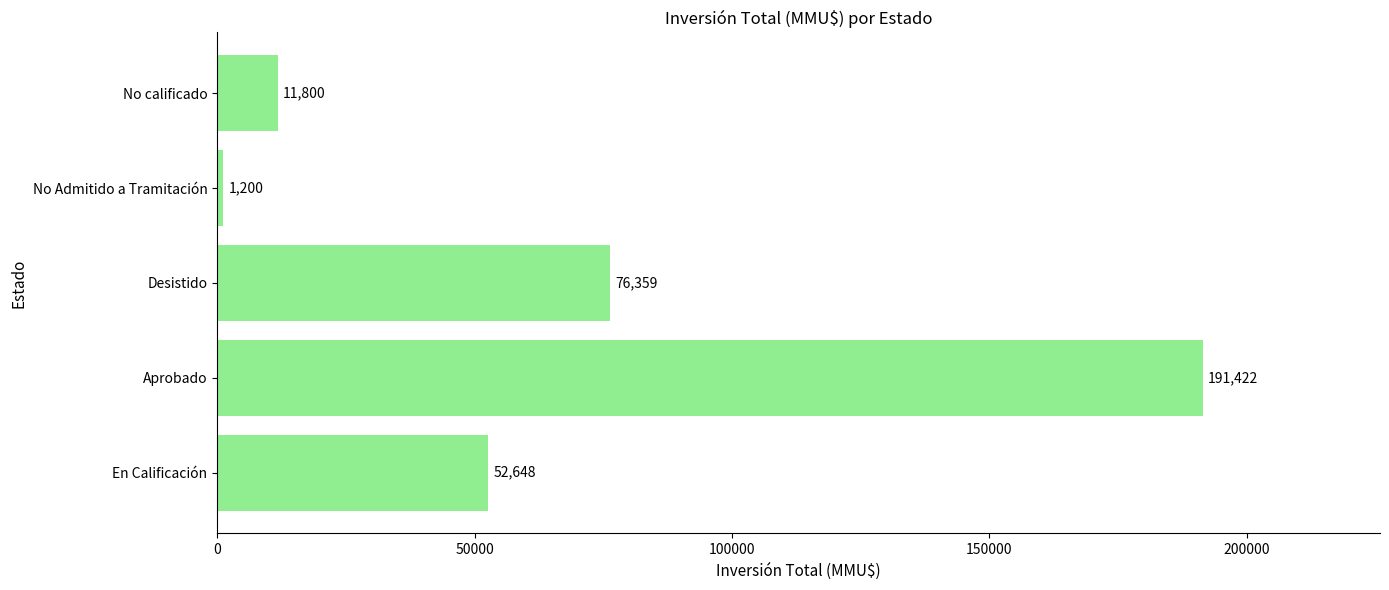

Reading bottom to top, transcribe all the data shown in this chart.

En Calificación=52648	Aprobado=191422	Desistido=76359	No Admitido a Tramitación=1200	No calificado=11800